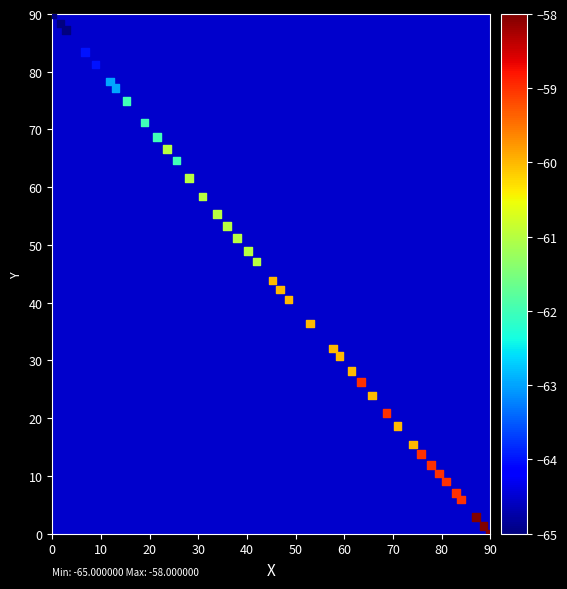

What is the range of Y values (max minus min)?

90.0